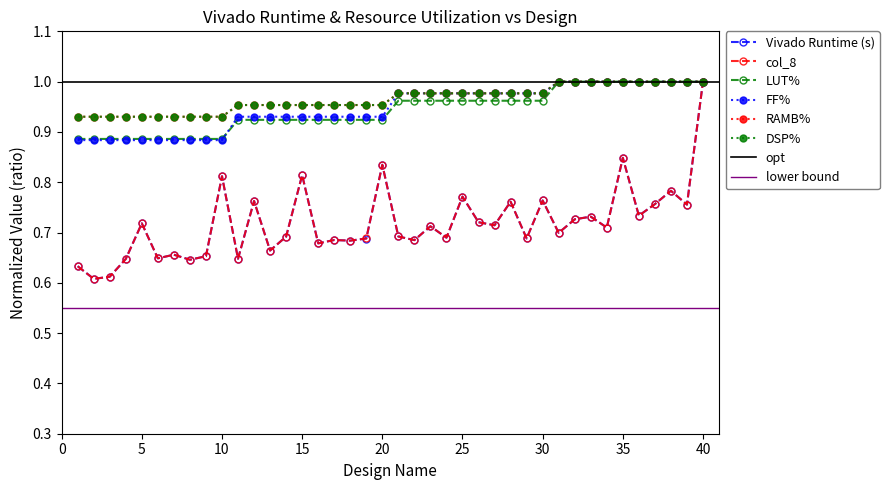

Reading left to right, list all the values displayed in this chart.

Vivado Runtime (s): 0.6	0.6	0.6	0.6	0.7	0.6	0.7	0.6	0.7	0.8	0.6	0.8	0.7	0.7	0.8	0.7	0.7	0.7	0.7	0.8	0.7	0.7	0.7	0.7	0.8	0.7	0.7	0.8	0.7	0.8	0.7	0.7	0.7	0.7	0.8	0.7	0.8	0.8	0.8	1.0
col_8: 0.6	0.6	0.6	0.6	0.7	0.6	0.7	0.6	0.7	0.8	0.6	0.8	0.7	0.7	0.8	0.7	0.7	0.7	0.7	0.8	0.7	0.7	0.7	0.7	0.8	0.7	0.7	0.8	0.7	0.8	0.7	0.7	0.7	0.7	0.8	0.7	0.8	0.8	0.8	1.0
LUT%: 0.9	0.9	0.9	0.9	0.9	0.9	0.9	0.9	0.9	0.9	0.9	0.9	0.9	0.9	0.9	0.9	0.9	0.9	0.9	0.9	1.0	1.0	1.0	1.0	1.0	1.0	1.0	1.0	1.0	1.0	1.0	1.0	1.0	1.0	1.0	1.0	1.0	1.0	1.0	1.0
FF%: 0.9	0.9	0.9	0.9	0.9	0.9	0.9	0.9	0.9	0.9	0.9	0.9	0.9	0.9	0.9	0.9	0.9	0.9	0.9	0.9	1.0	1.0	1.0	1.0	1.0	1.0	1.0	1.0	1.0	1.0	1.0	1.0	1.0	1.0	1.0	1.0	1.0	1.0	1.0	1.0
RAMB%: 0.9	0.9	0.9	0.9	0.9	0.9	0.9	0.9	0.9	0.9	1.0	1.0	1.0	1.0	1.0	1.0	1.0	1.0	1.0	1.0	1.0	1.0	1.0	1.0	1.0	1.0	1.0	1.0	1.0	1.0	1.0	1.0	1.0	1.0	1.0	1.0	1.0	1.0	1.0	1.0
DSP%: 0.9	0.9	0.9	0.9	0.9	0.9	0.9	0.9	0.9	0.9	1.0	1.0	1.0	1.0	1.0	1.0	1.0	1.0	1.0	1.0	1.0	1.0	1.0	1.0	1.0	1.0	1.0	1.0	1.0	1.0	1.0	1.0	1.0	1.0	1.0	1.0	1.0	1.0	1.0	1.0